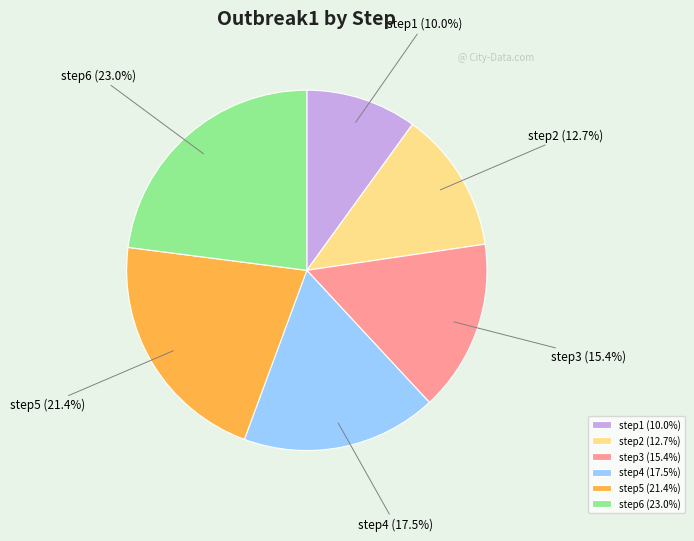

What is the smallest slice in the pie chart?

step1